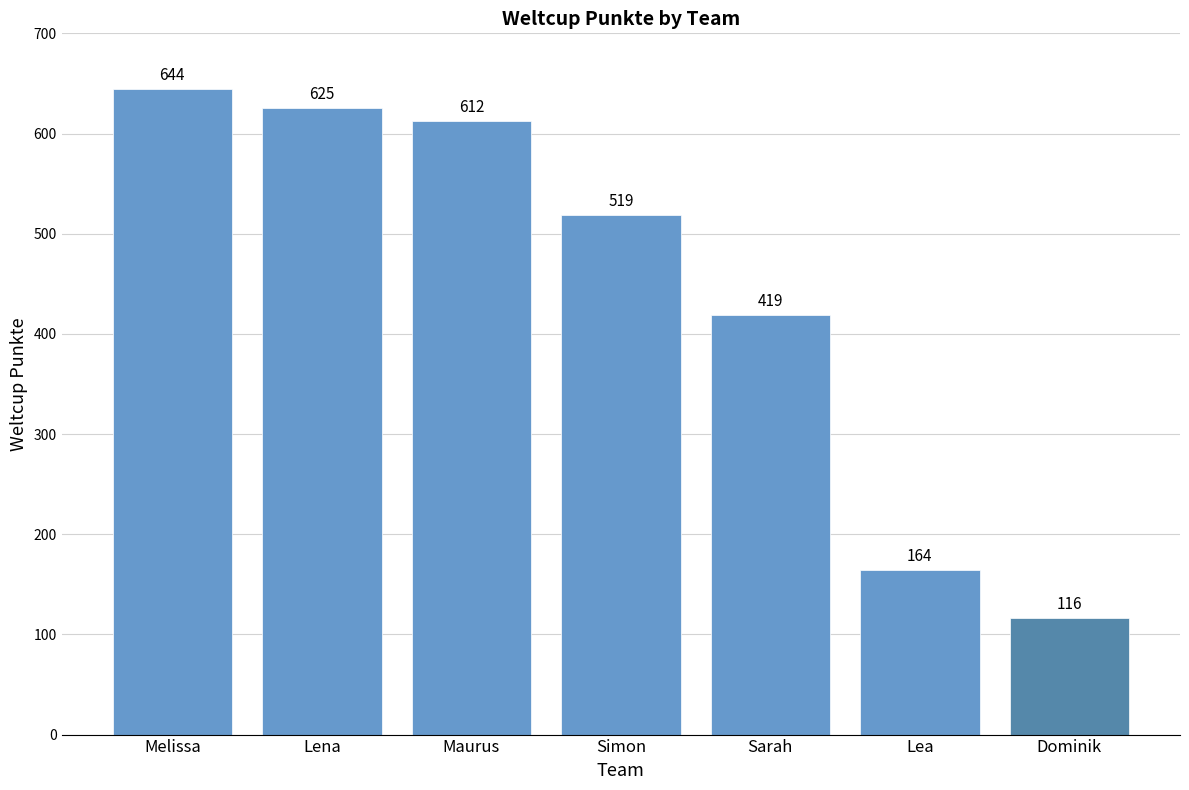

The value at Dominik is 175. True or false?

False